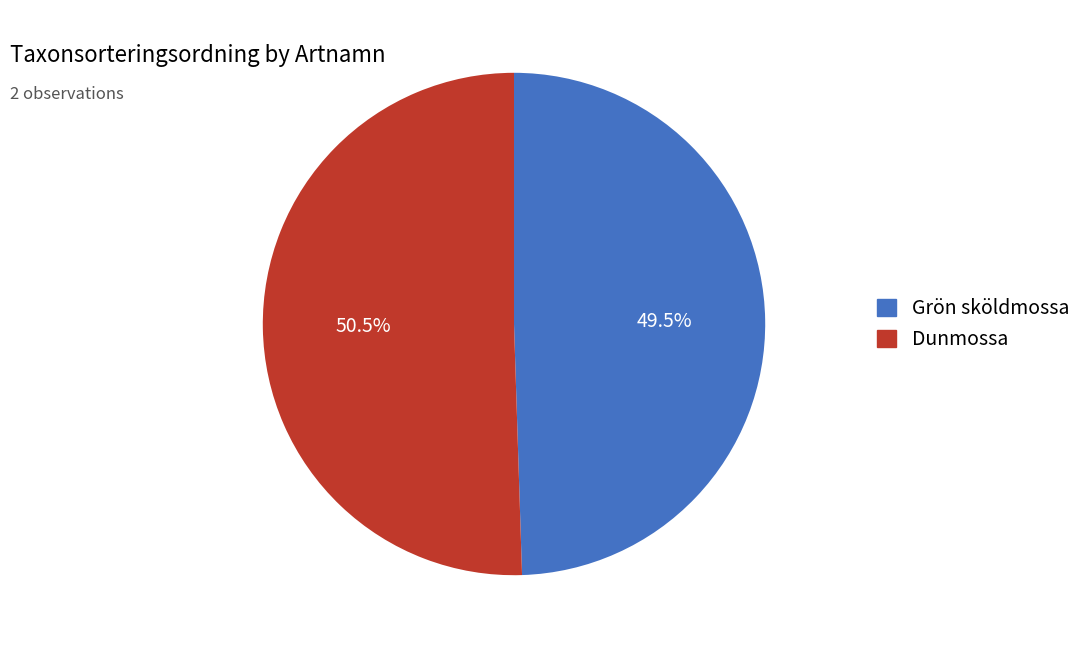

Which category has the smallest portion of the pie?

Grön sköldmossa